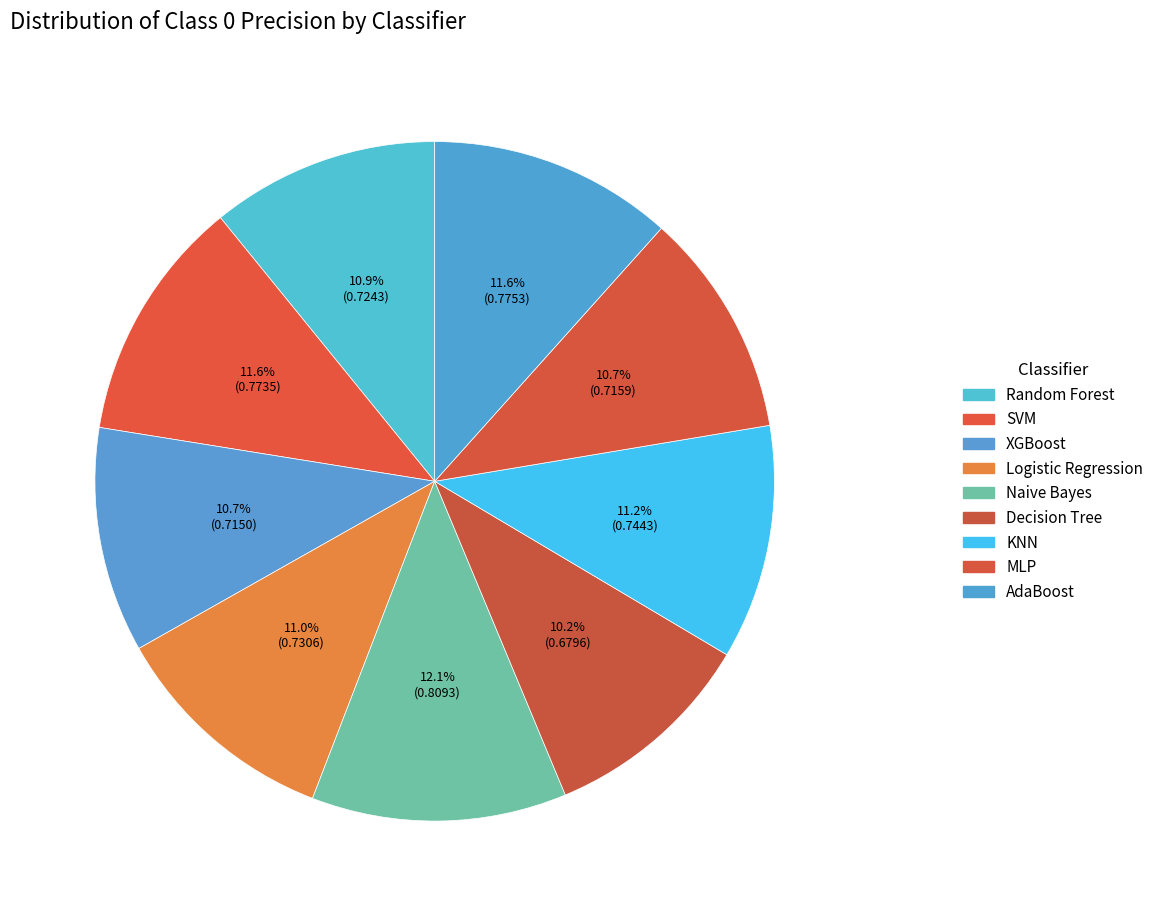

Count the number of slices in the pie.

9